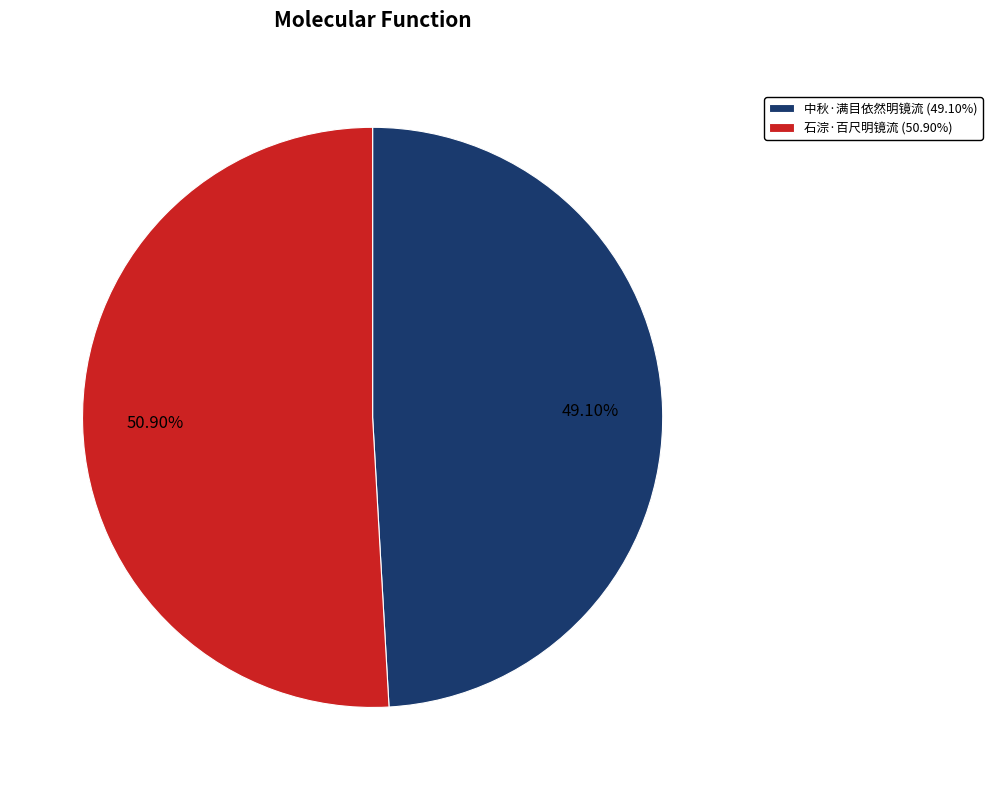

Which slice is the largest?

石淙·百尺明镜流